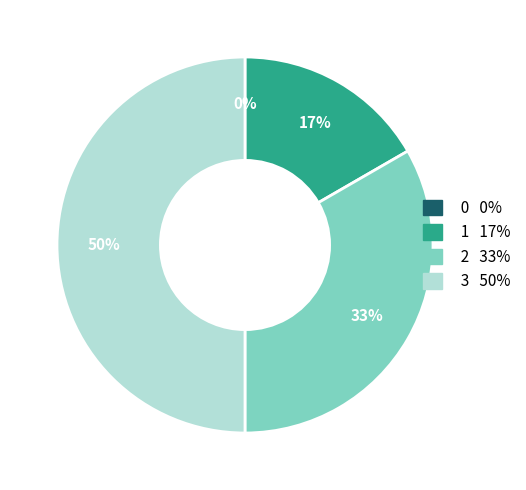

Which category has the biggest portion of the pie?

3